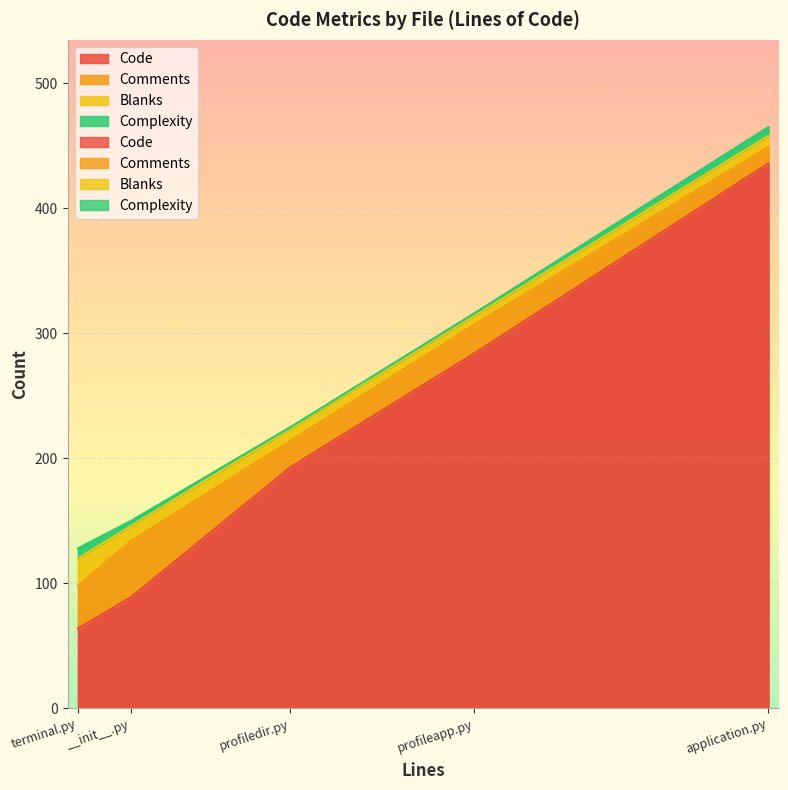

Which category has the highest value across all series?

application.py